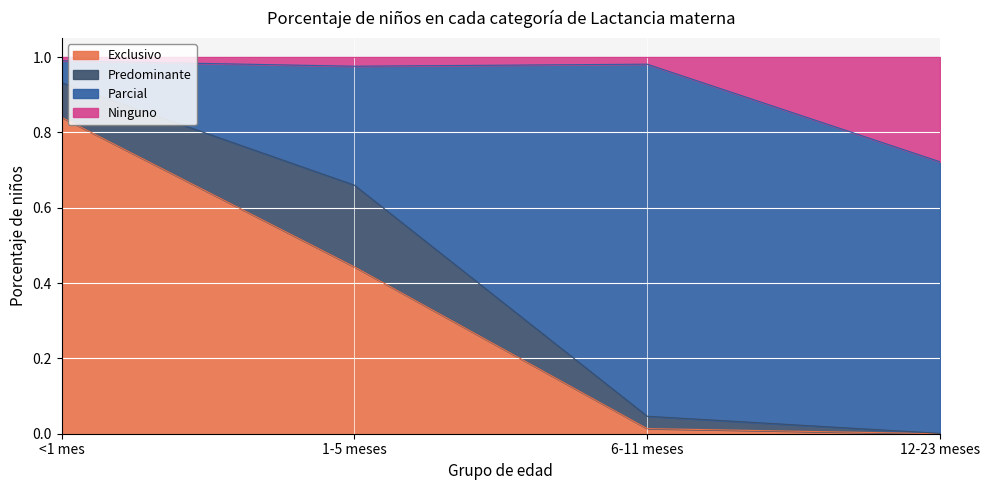

At which label does Exclusivo reach its peak?

<1 mes